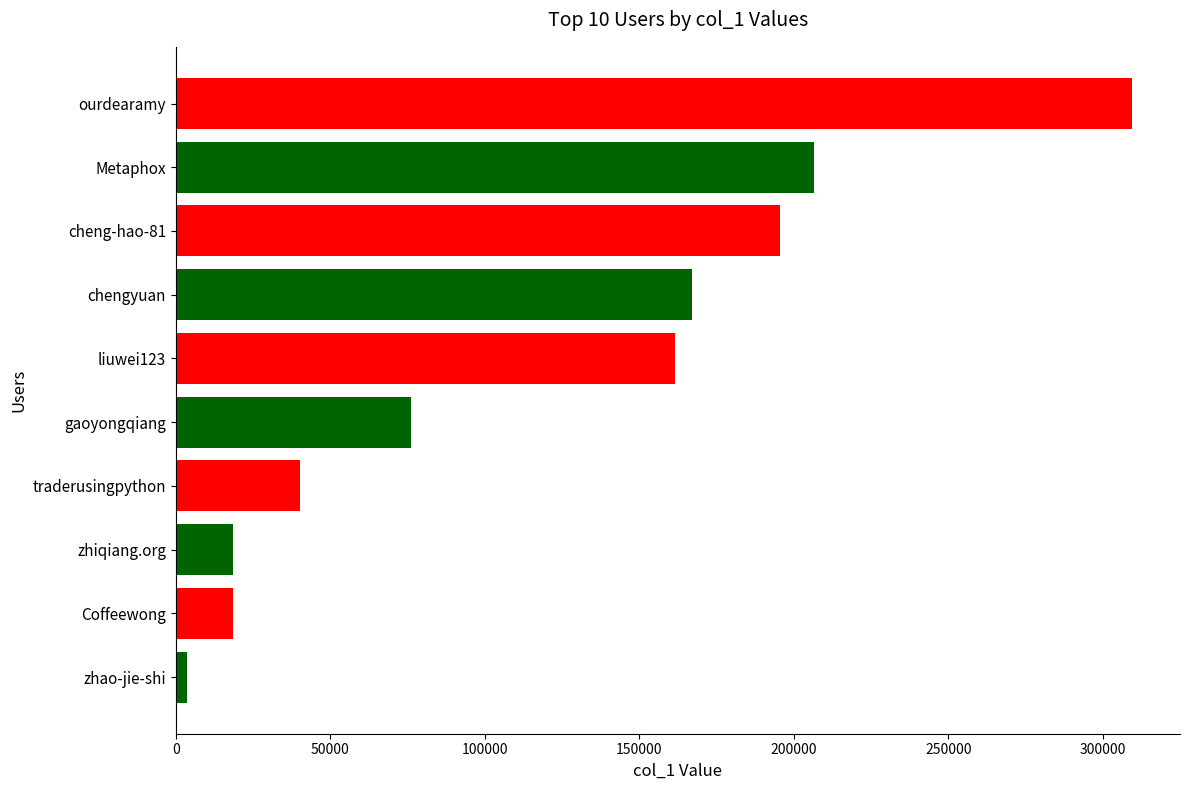

Is it true that the value at zhiqiang.org is 18569?

True